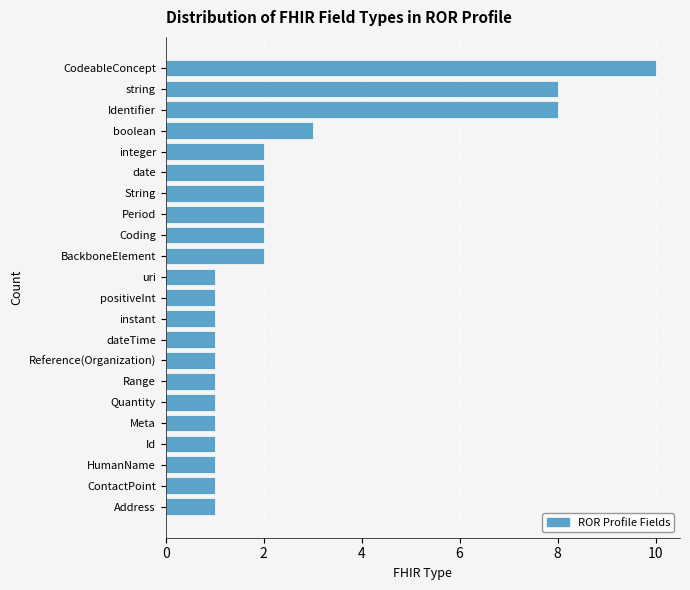

Reading top to bottom, what are all the values shown in this chart?

10	8	8	3	2	2	2	2	2	2	1	1	1	1	1	1	1	1	1	1	1	1